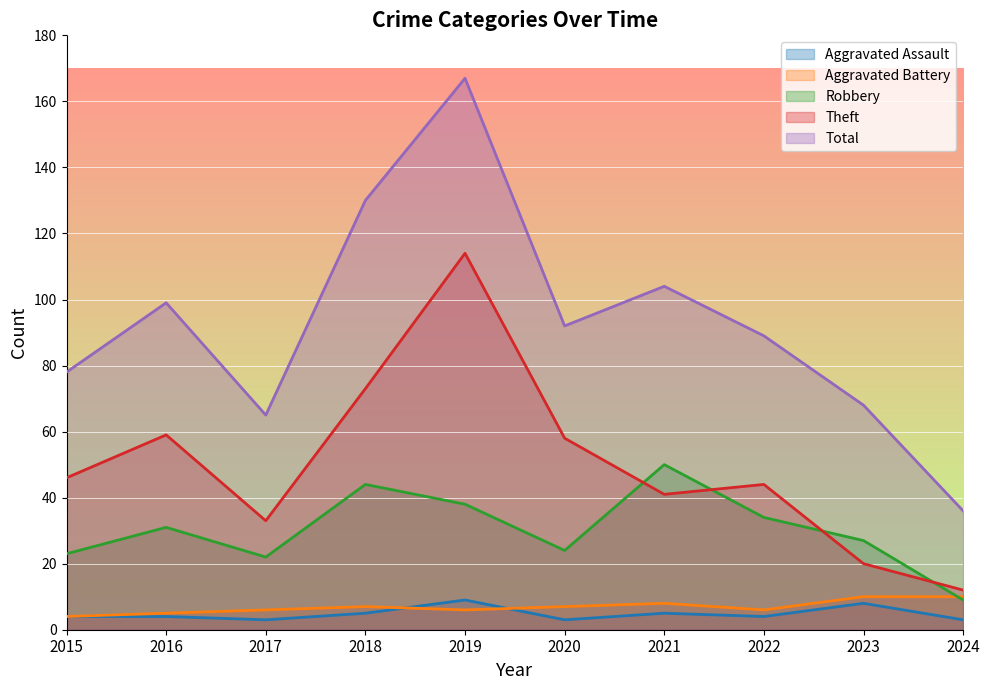

Is the value of Aggravated Battery at 2015 greater than the value of Theft at 2022?

No